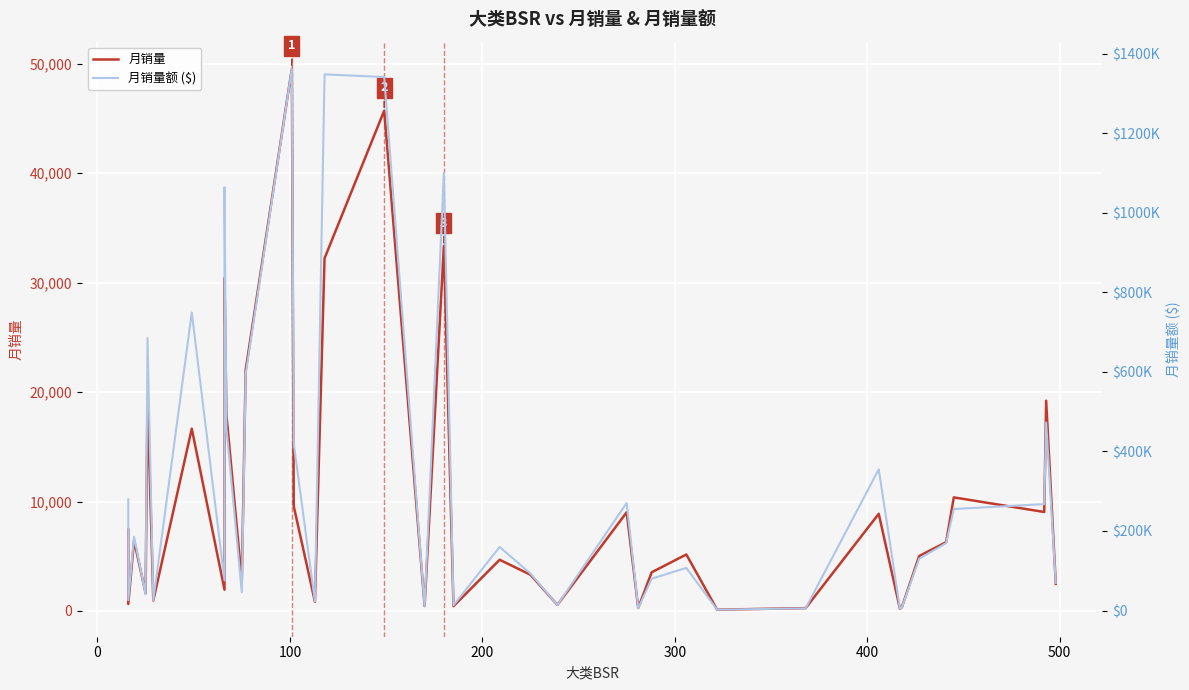

What is the average value of the 月销量 series?

10244